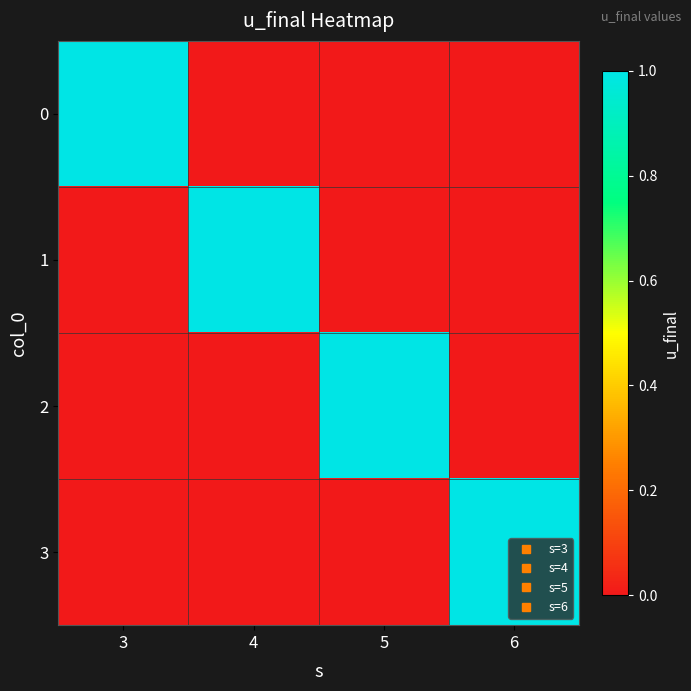

List the series in order of their peak value, highest first.

0, 1, 2, 3